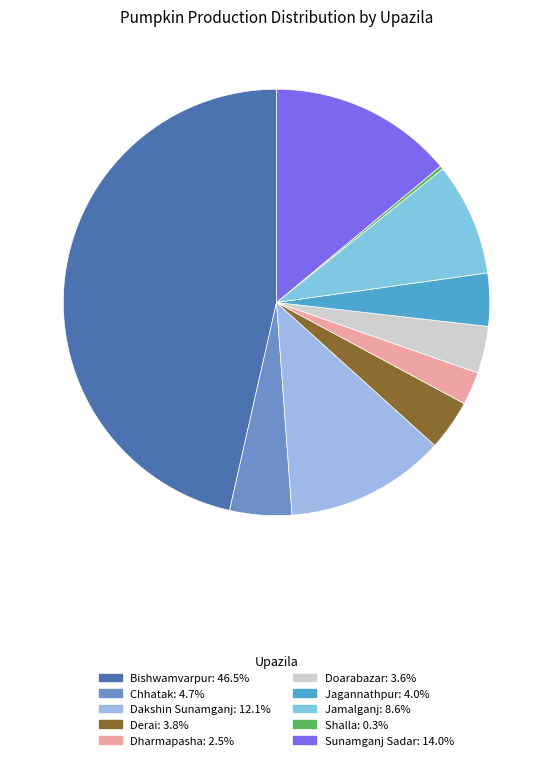

Which slice is the largest?

Bishwamvarpur